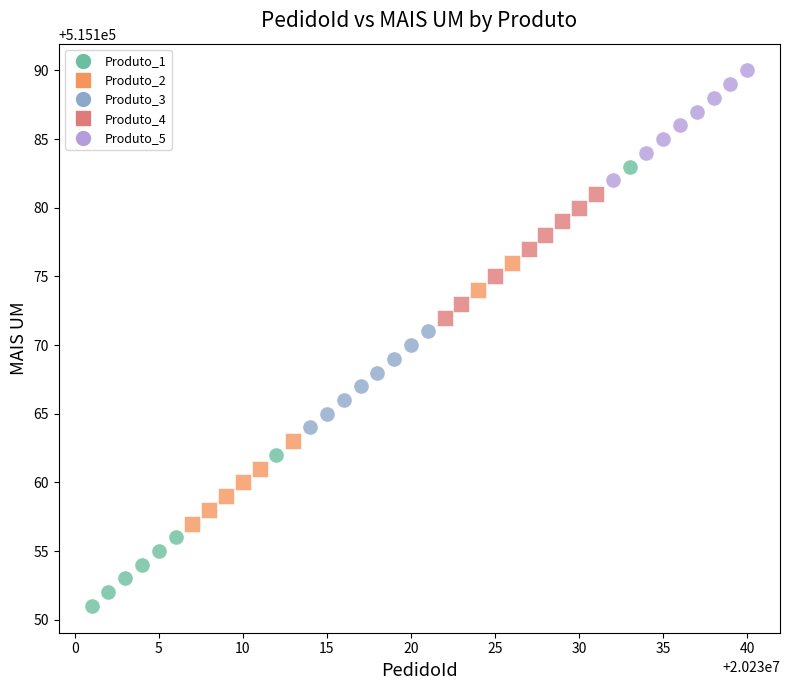

Which series contains the highest Y value?

Produto_5